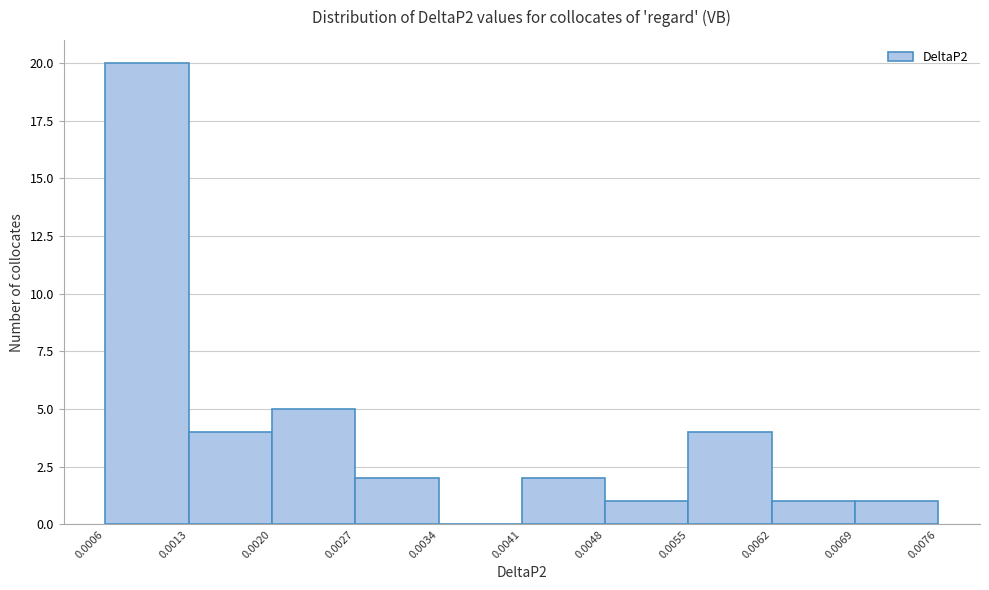

Over which range of the x-axis is the bar tallest?

0.0006 to 0.0013